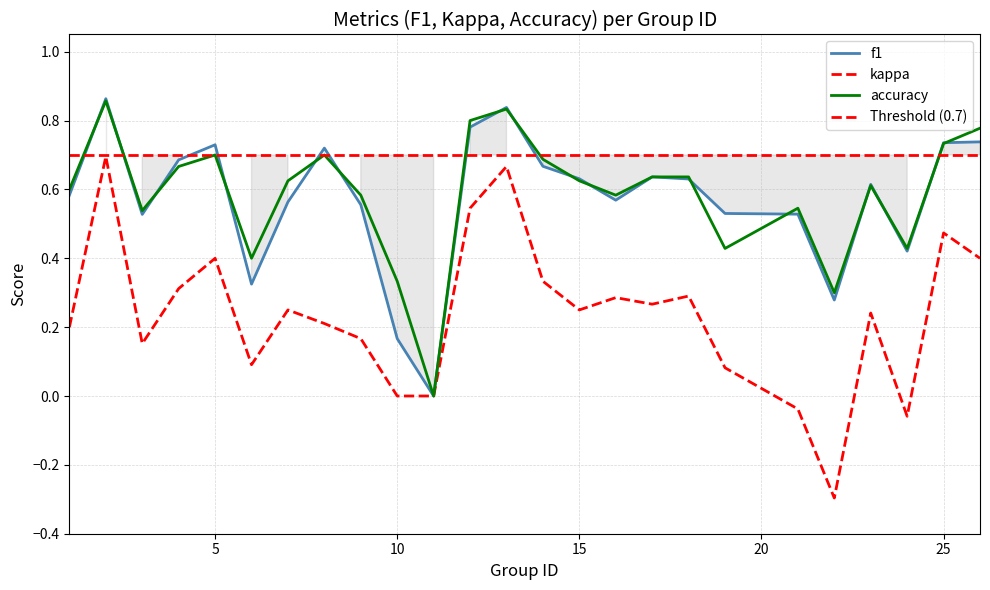

What is the minimum value for kappa?

-0.3